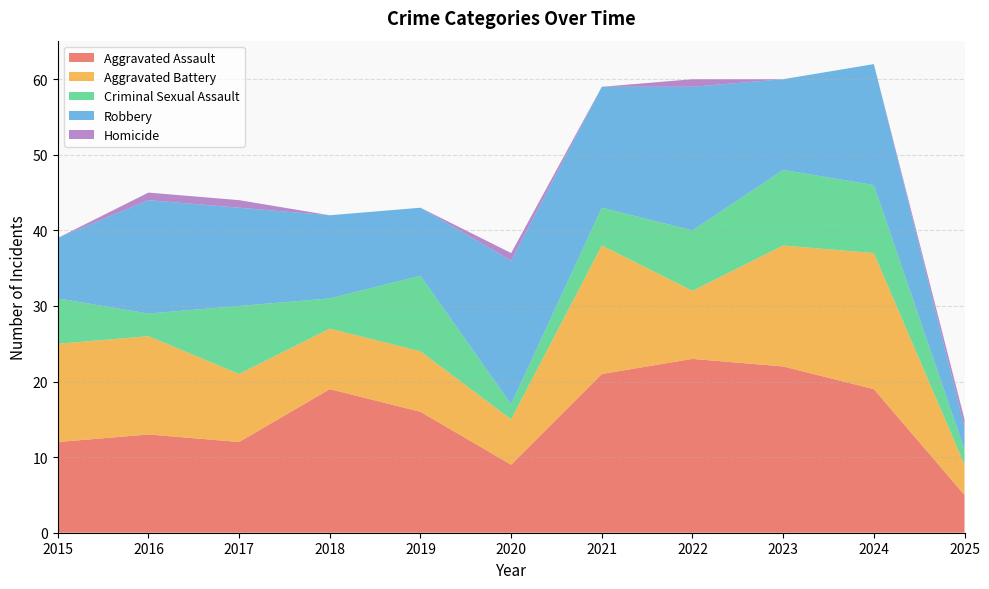

Reading left to right, extract all data points from this chart.

Aggravated Assault: 12	13	12	19	16	9	21	23	22	19	5
Aggravated Battery: 13	13	9	8	8	6	17	9	16	18	4
Criminal Sexual Assault: 6	3	9	4	10	2	5	8	10	9	2
Robbery: 8	15	13	11	9	19	16	19	12	16	3
Homicide: 0	1	1	0	0	1	0	1	0	0	1